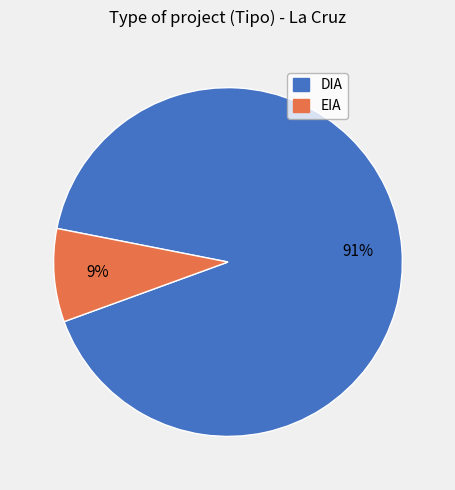

True or false: DIA accounts for 91% of the total.

True